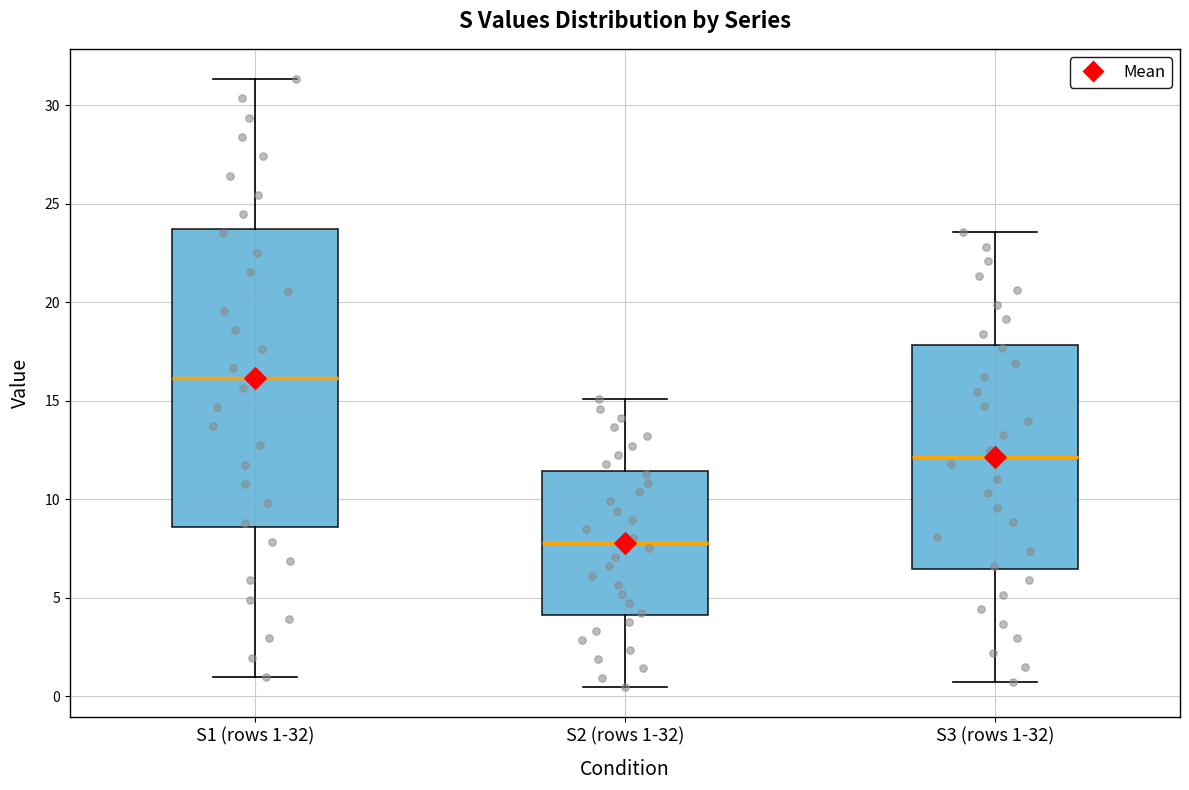

Reading left to right, read every box against the y-axis: the position of its median line, the range the box covers, and the ends of its whiskers. The values are not printed on the chart, so give them approximately, as read against the axis.

S1 (rows 1-32): median 16.0, box 8.5 to 23.5, whiskers 1.0 to 31.5
S2 (rows 1-32): median 8.0, box 4.0 to 11.5, whiskers 0.5 to 15.0
S3 (rows 1-32): median 12.0, box 6.5 to 18.0, whiskers 0.5 to 23.5